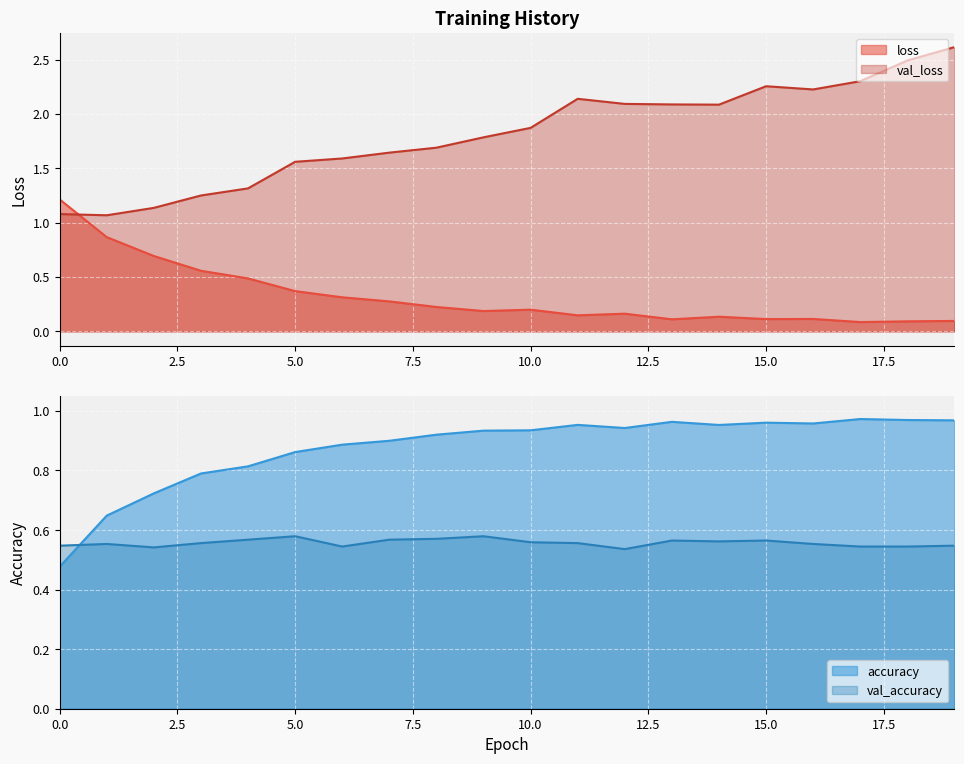

Rank the series by their average value, from lowest to highest.

loss, val_accuracy, accuracy, val_loss